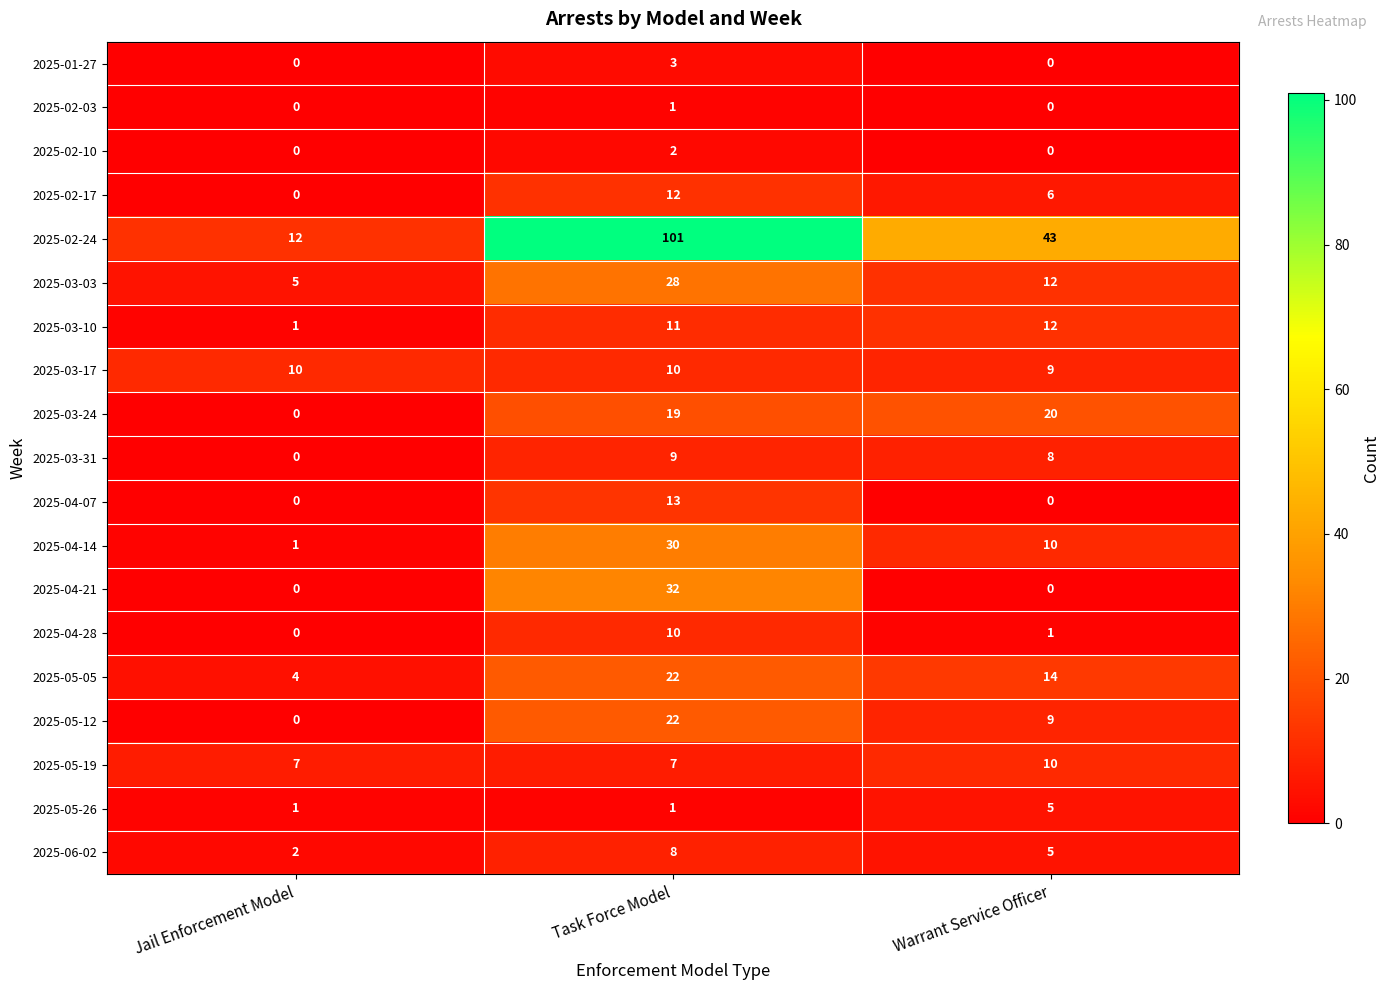

How many distinct data groups are displayed?

19